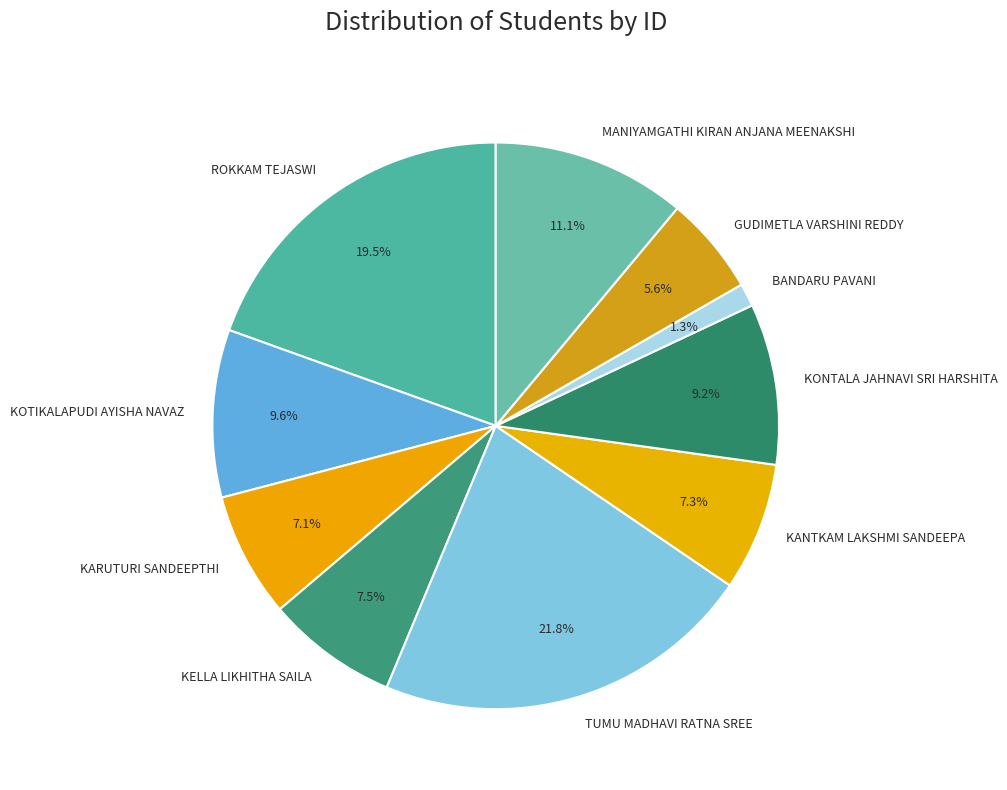

What percentage is the TUMU MADHAVI RATNA SREE slice, to the nearest percent?

22%